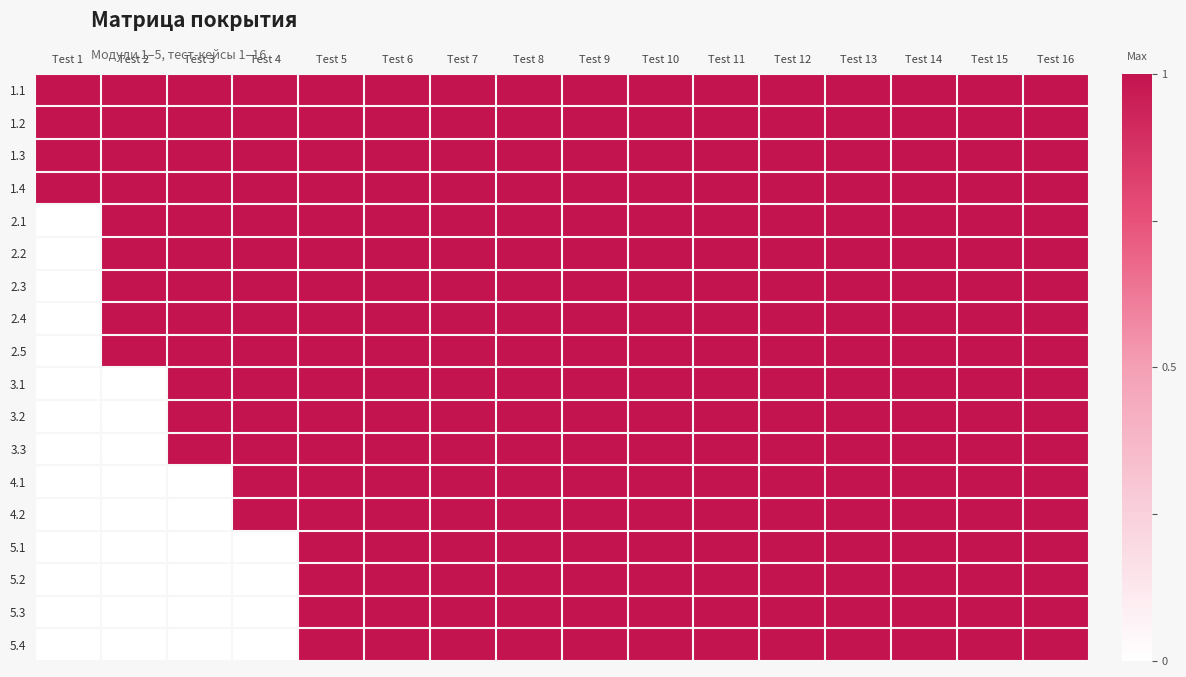

At which category is the sum across all series the highest?

Test 5